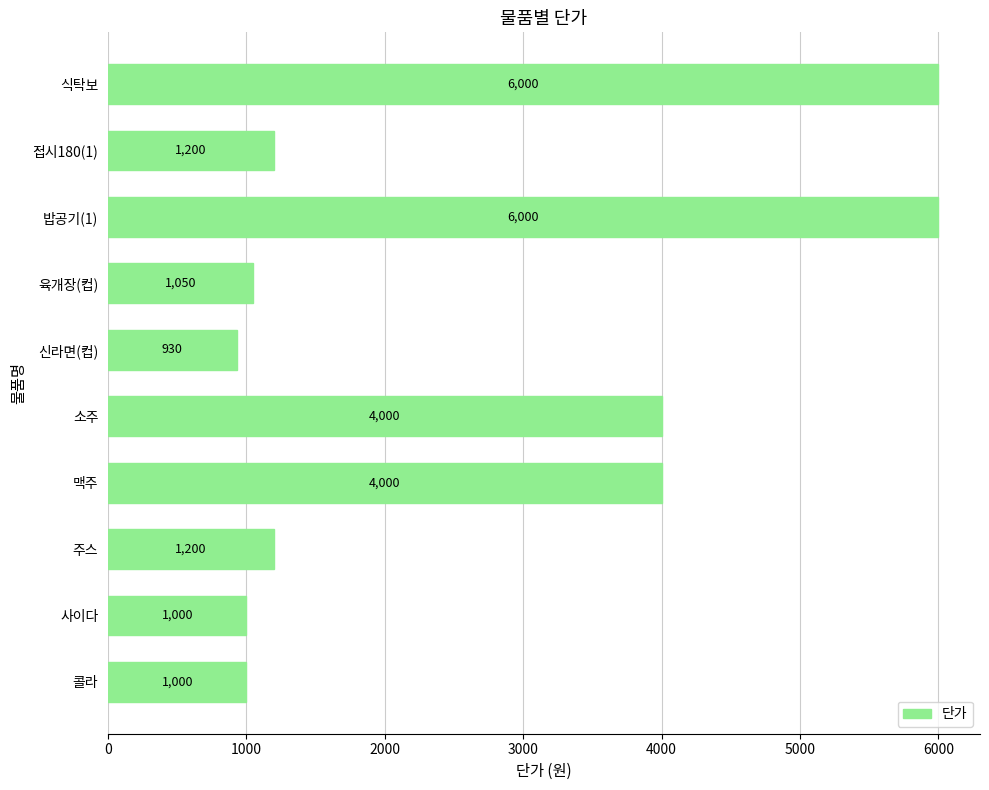

Is it true that the value at 사이다 is 207?

False